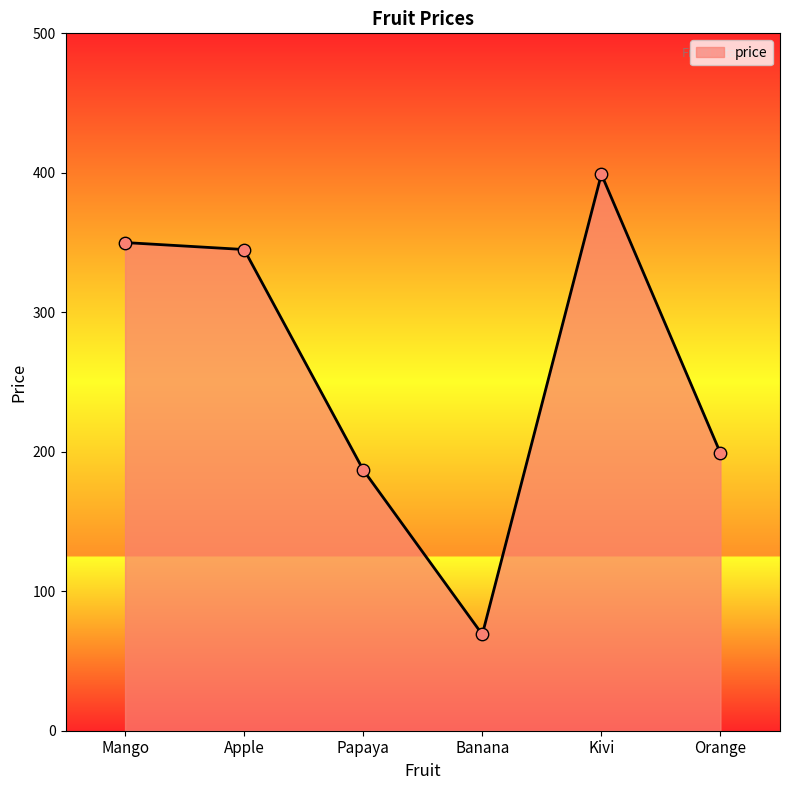

Which has a higher value, Mango or Orange?

Mango